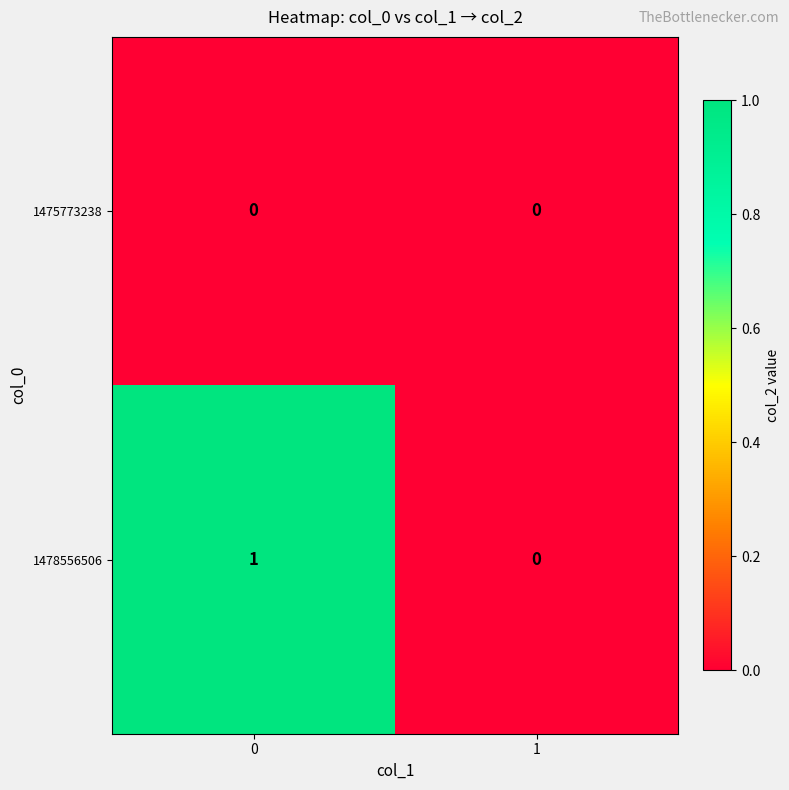

Rank the categories by 1478556506 value from lowest to highest.

1, 0